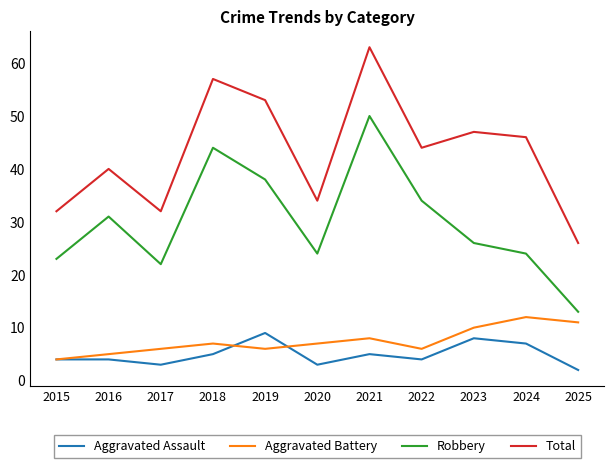

What is the difference between the second highest and second lowest values in the Aggravated Assault series?

5